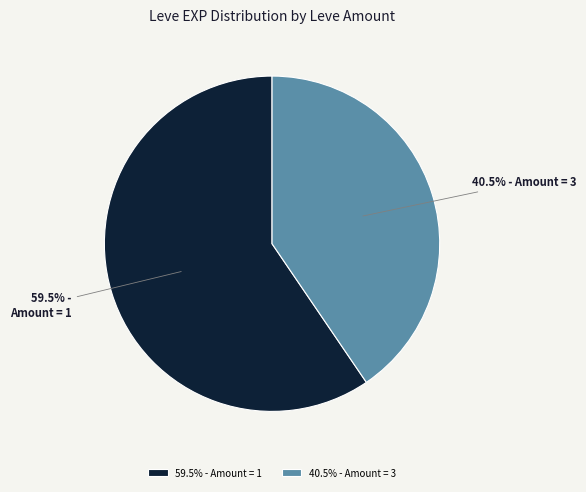

Does any single category account for the majority?

Yes